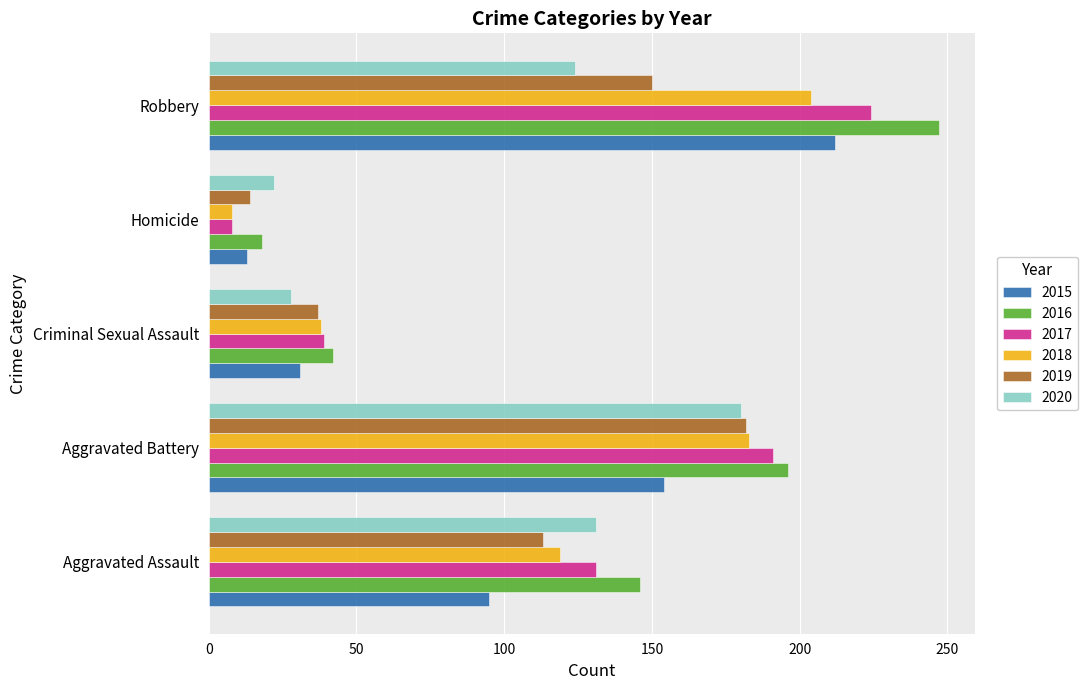

What value does the 2019 series have at Criminal Sexual Assault, to the nearest 50?

50